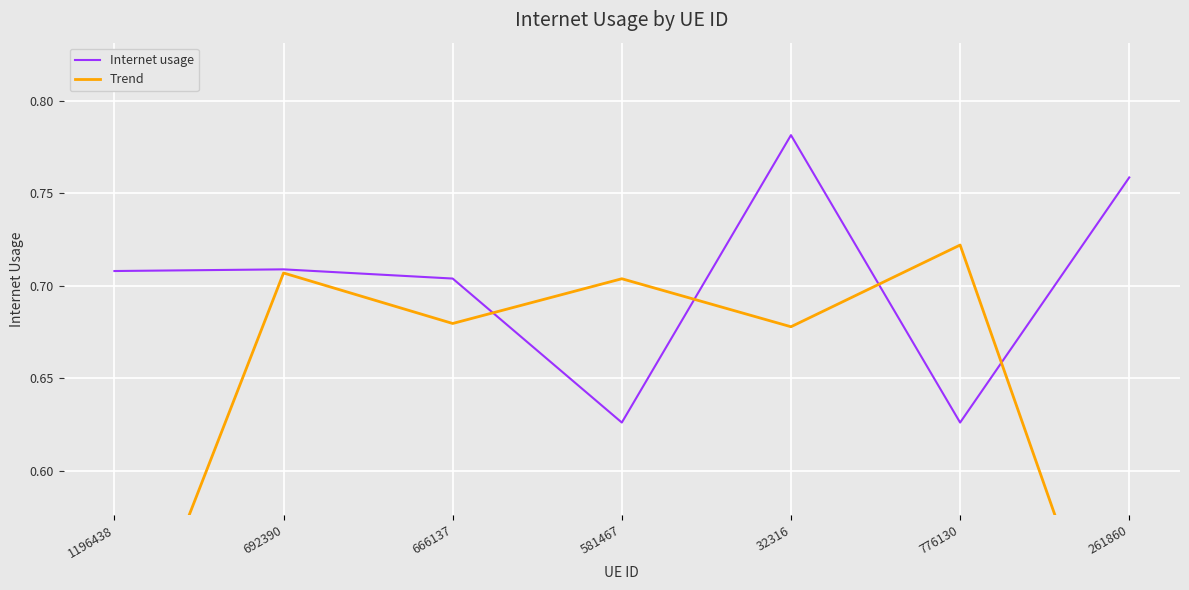

List the series in order of their overall mean, highest first.

Internet usage, Trend